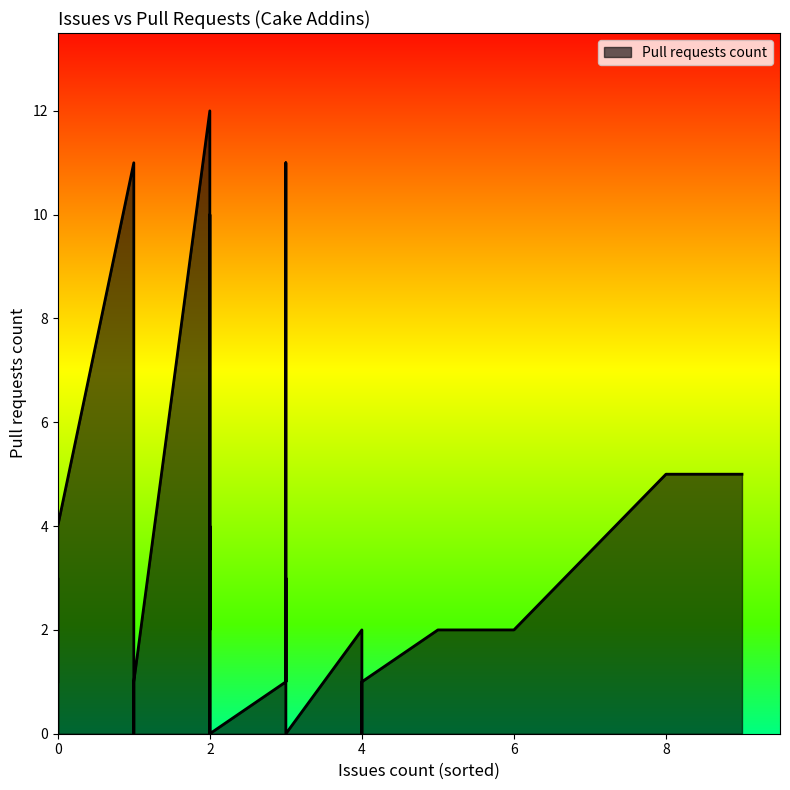

Is it true that the value at 2 is -7?

False